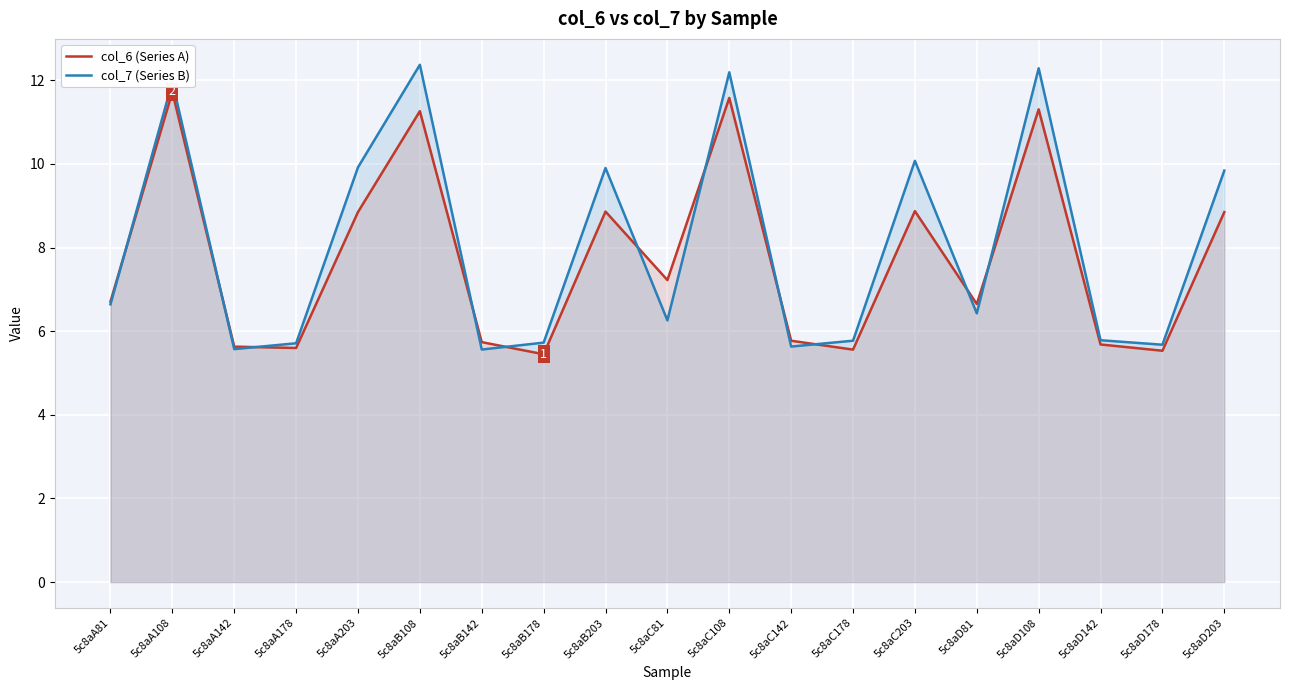

What is the label of the 16th point from the right?

5c8aA178